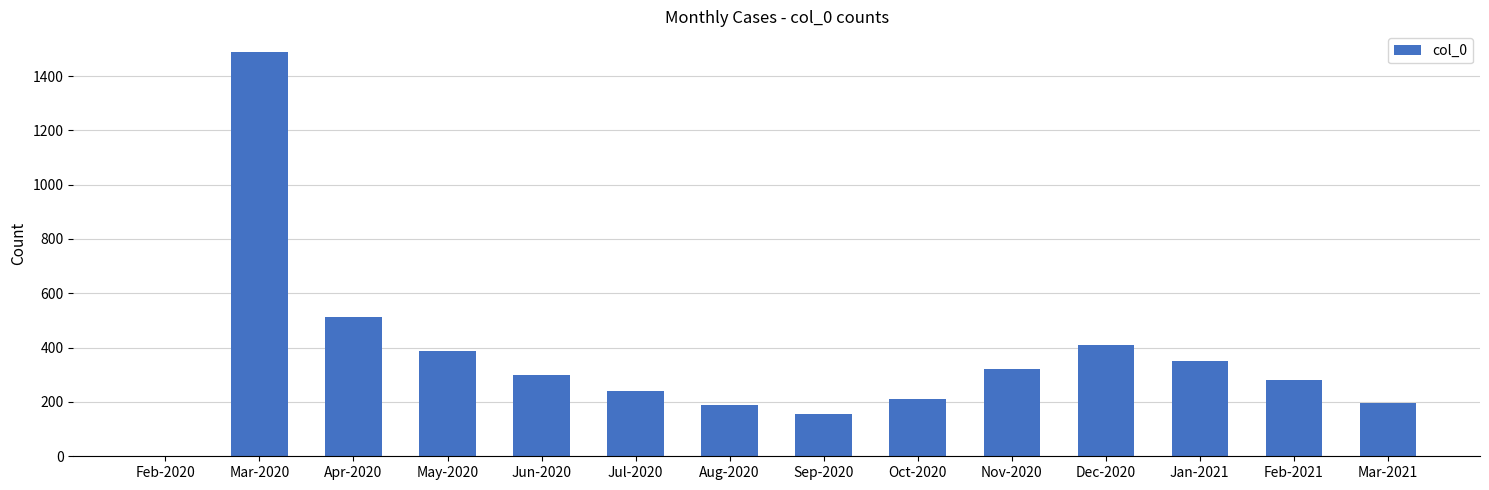

Where is the data nearest to the value 746?

Apr-2020